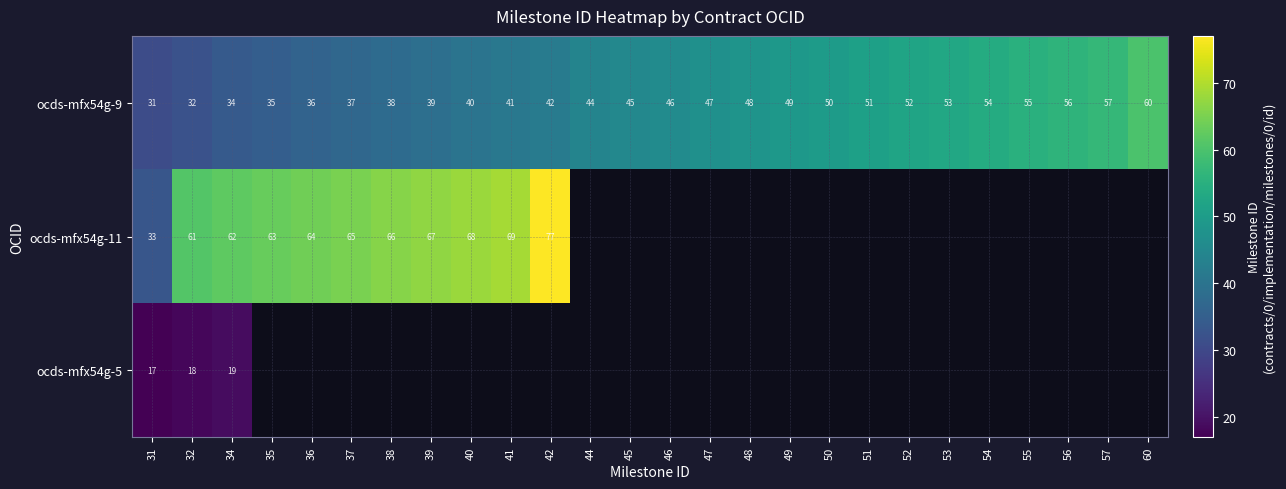

What is the difference between the highest and lowest values at 34?

43